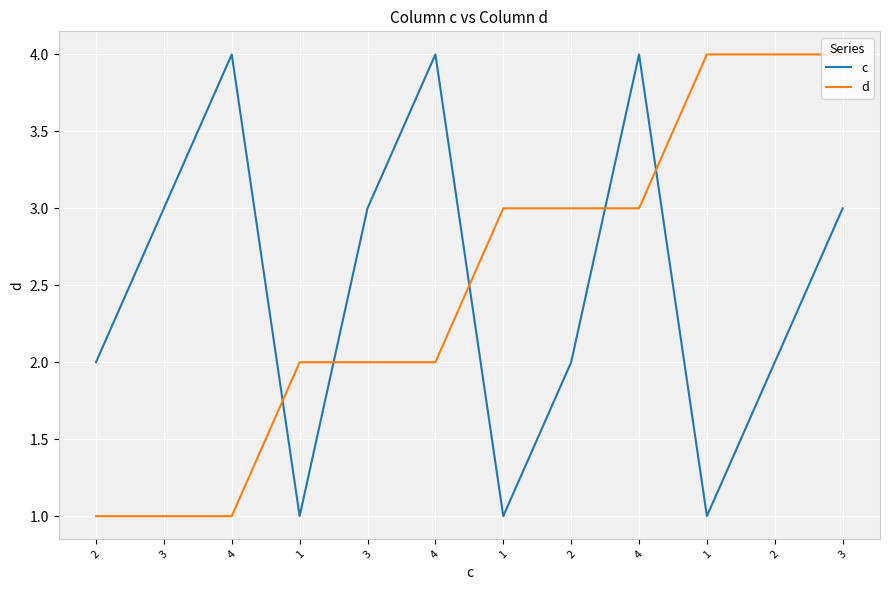

The c series shows 2 at 1. True or false?

False